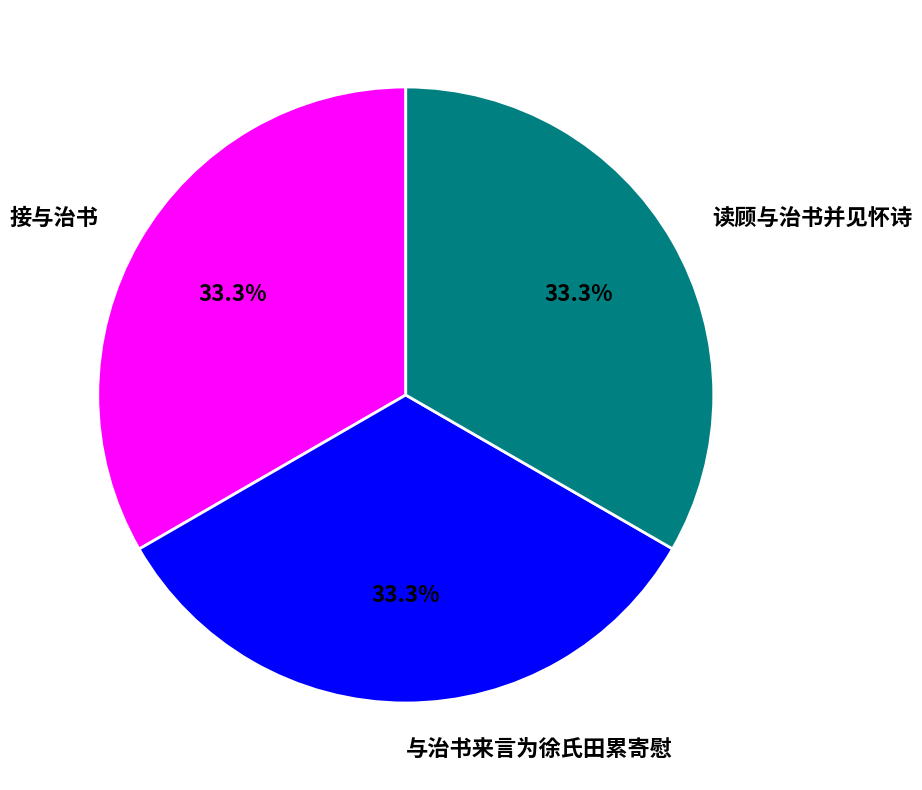

Is there a majority slice in this chart?

No